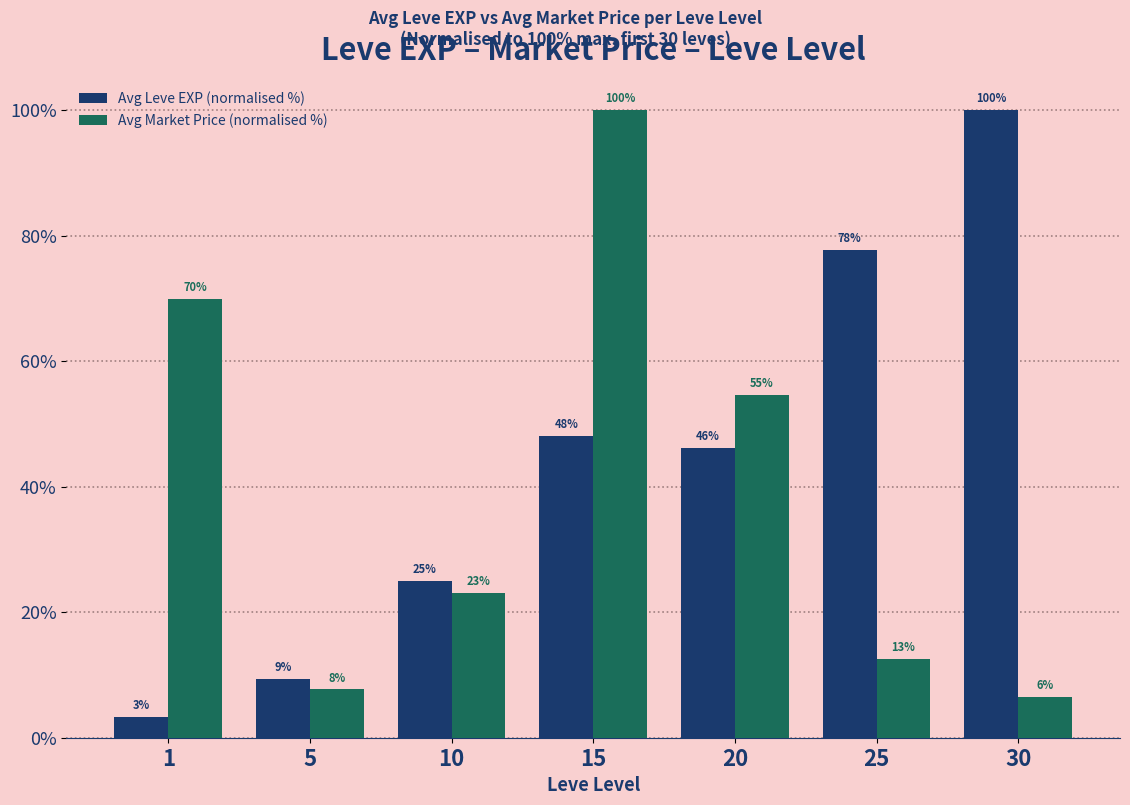

Does the chart contain any negative values?

No